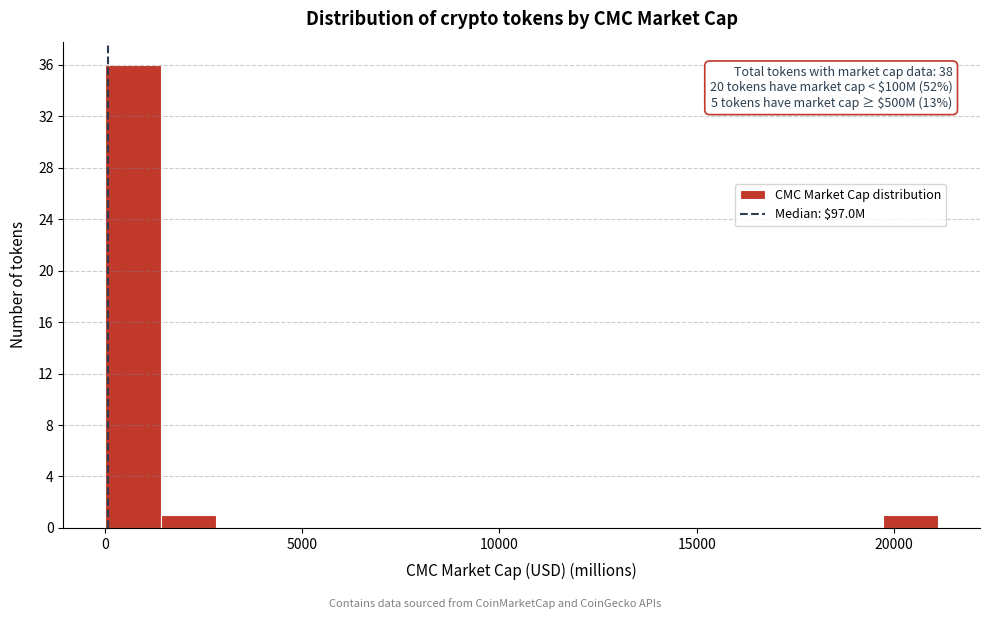

Read against the x-axis, roughly where is the centre of the tallest bar?

500